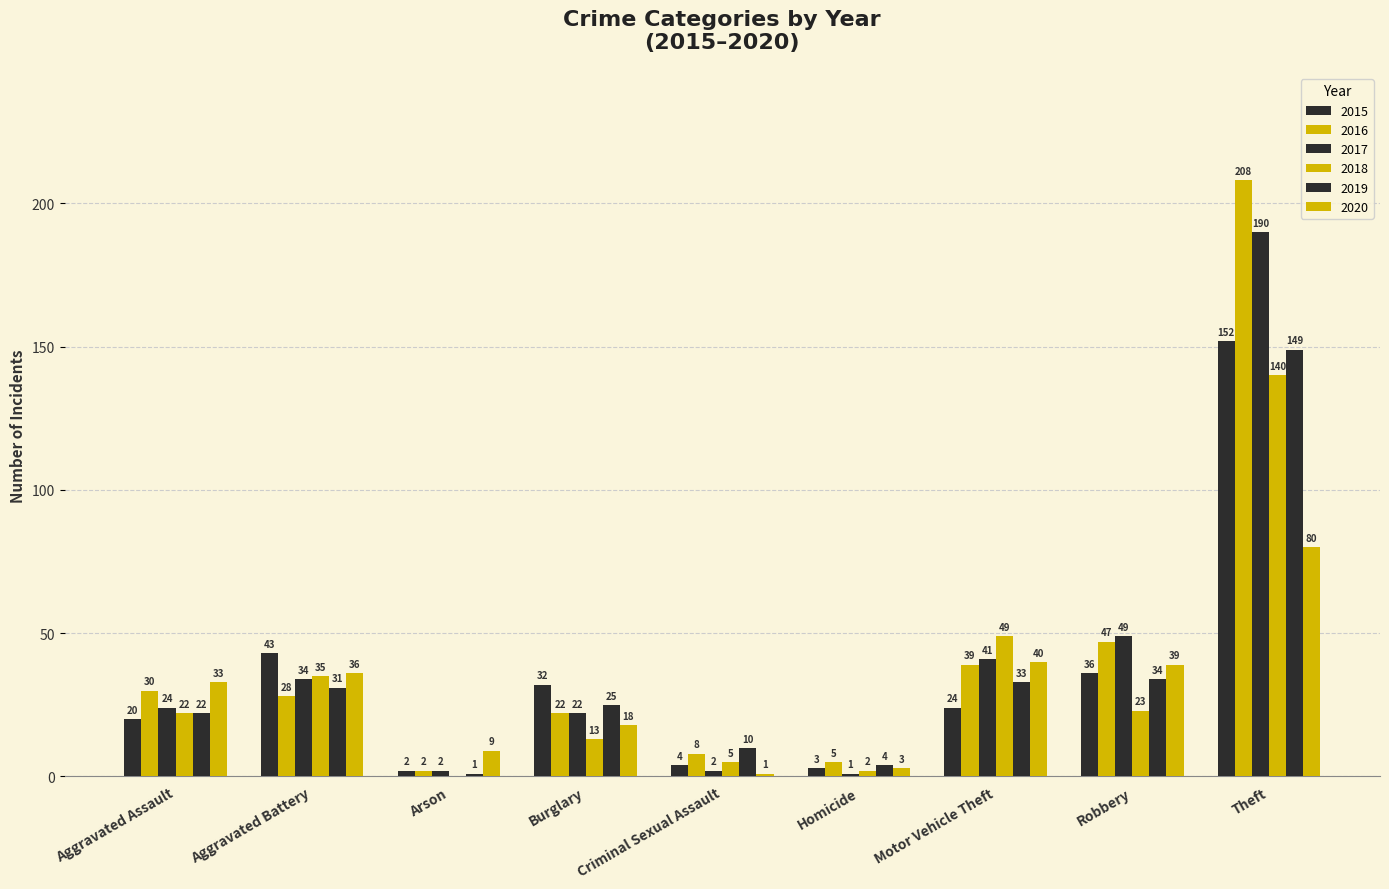

What is the total value across all series at Criminal Sexual Assault?

30